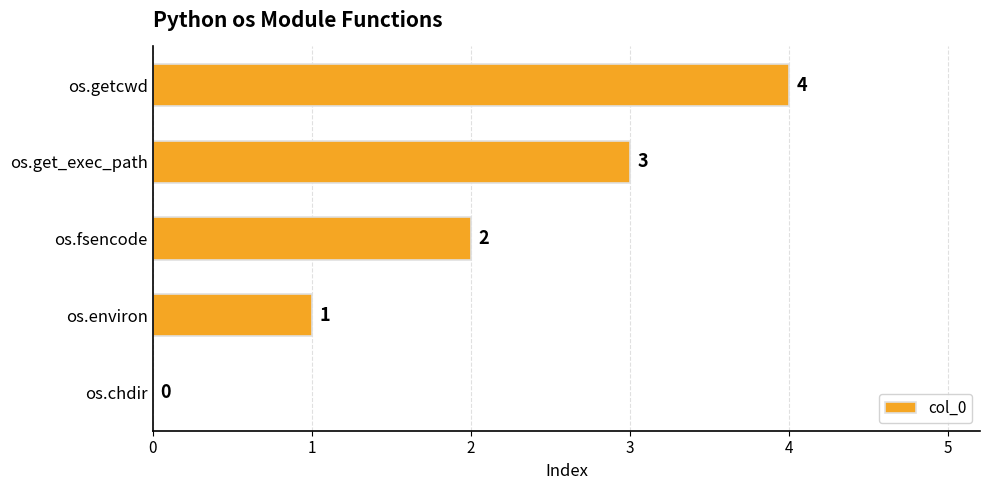

Is it true that the value at os.fsencode is 2?

True